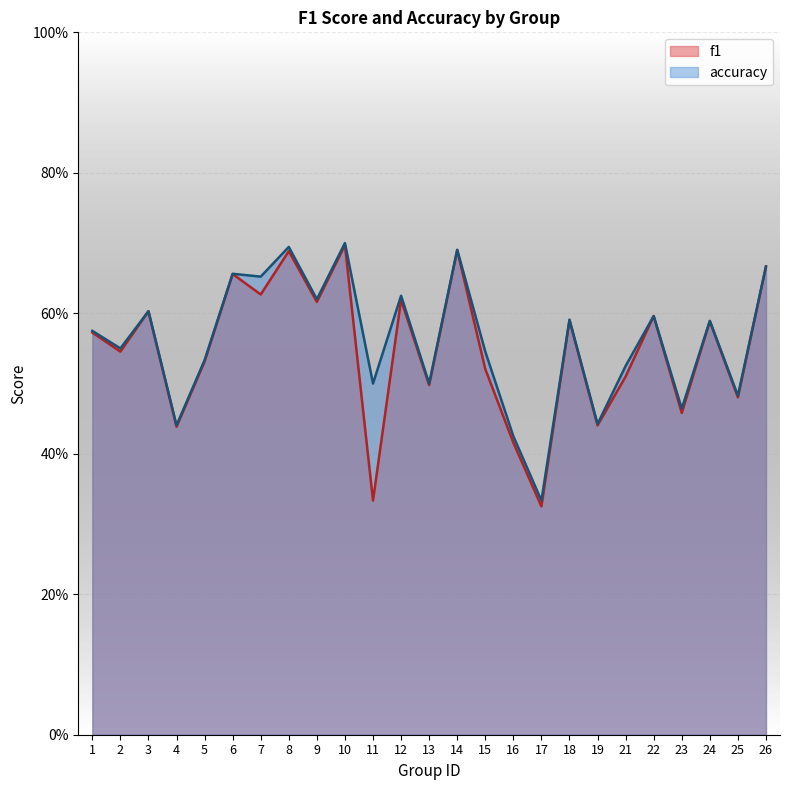

Where is the first local minimum for accuracy?

2